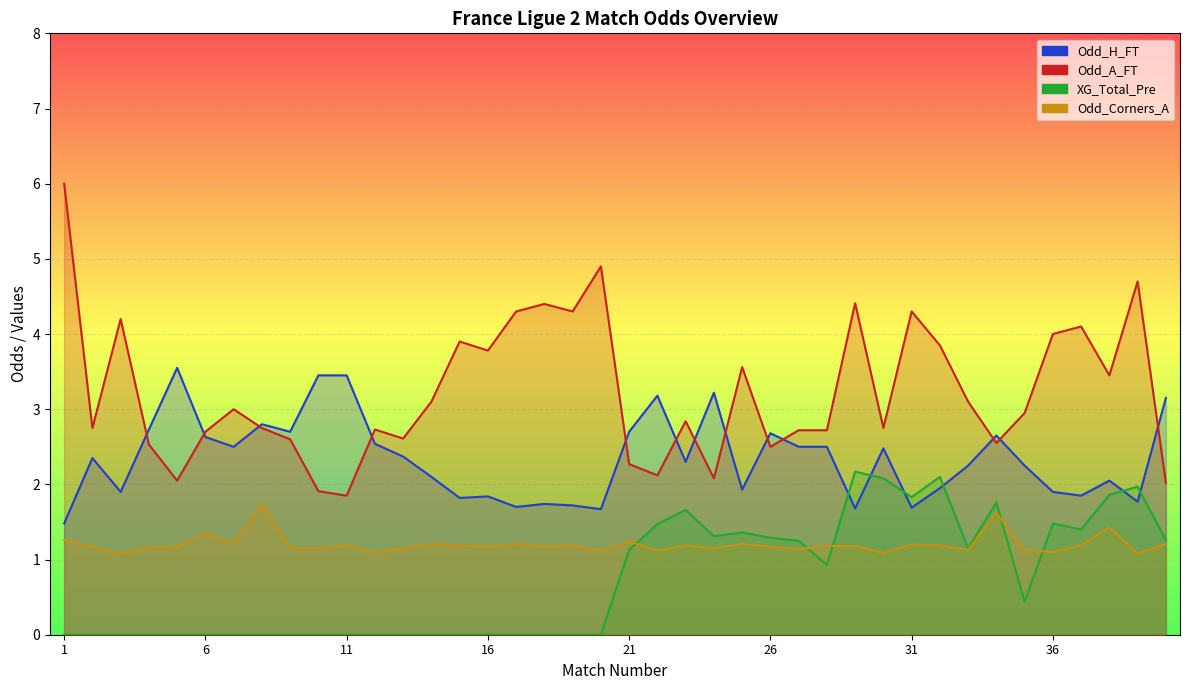

Which series has the largest range (max minus min)?

Odd_A_FT